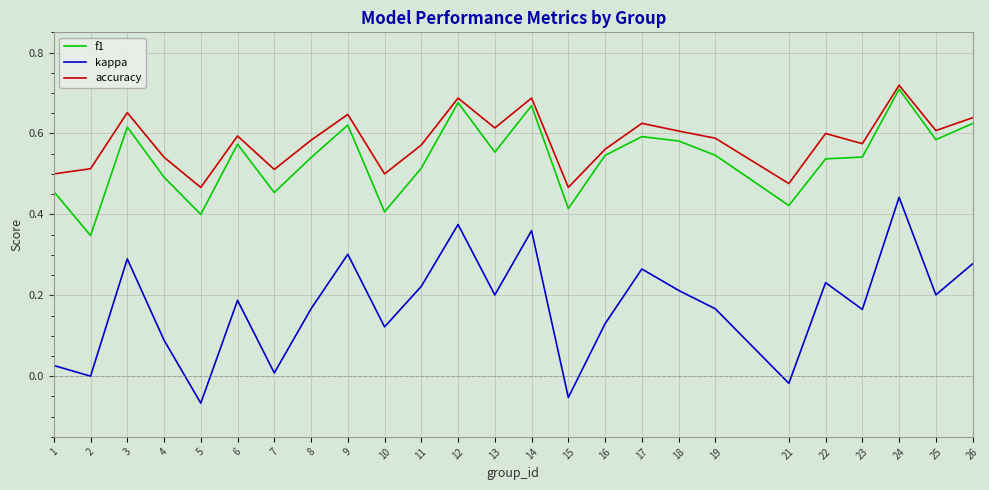

Is it true that f1 equals 0.7 at 24?

True